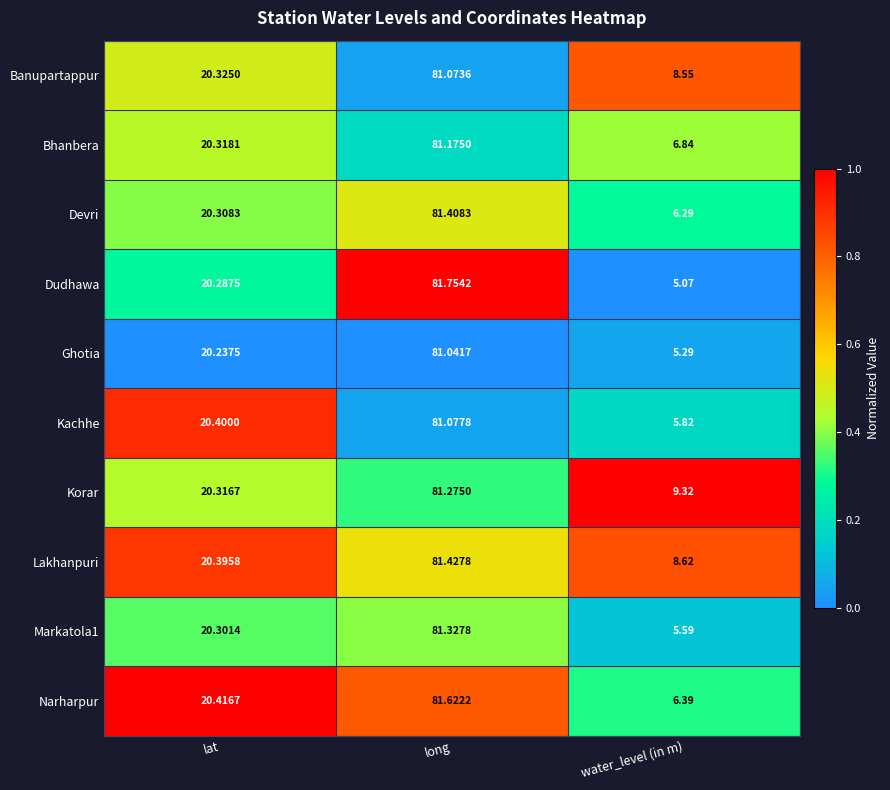

Which series has the largest range (max minus min)?

Dudhawa